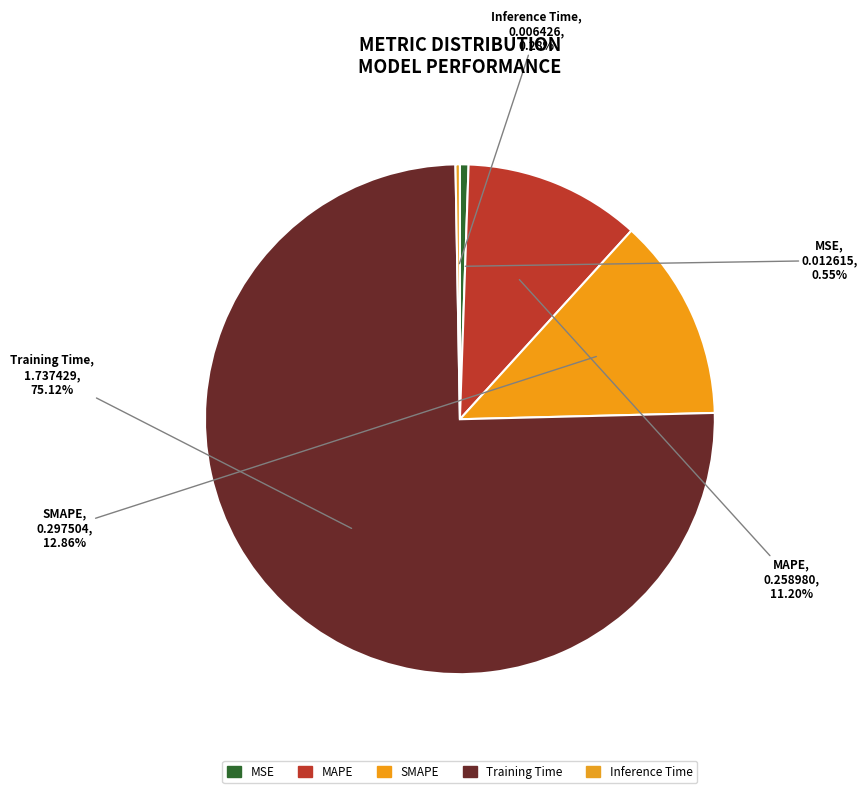

Count the number of slices in the pie.

5